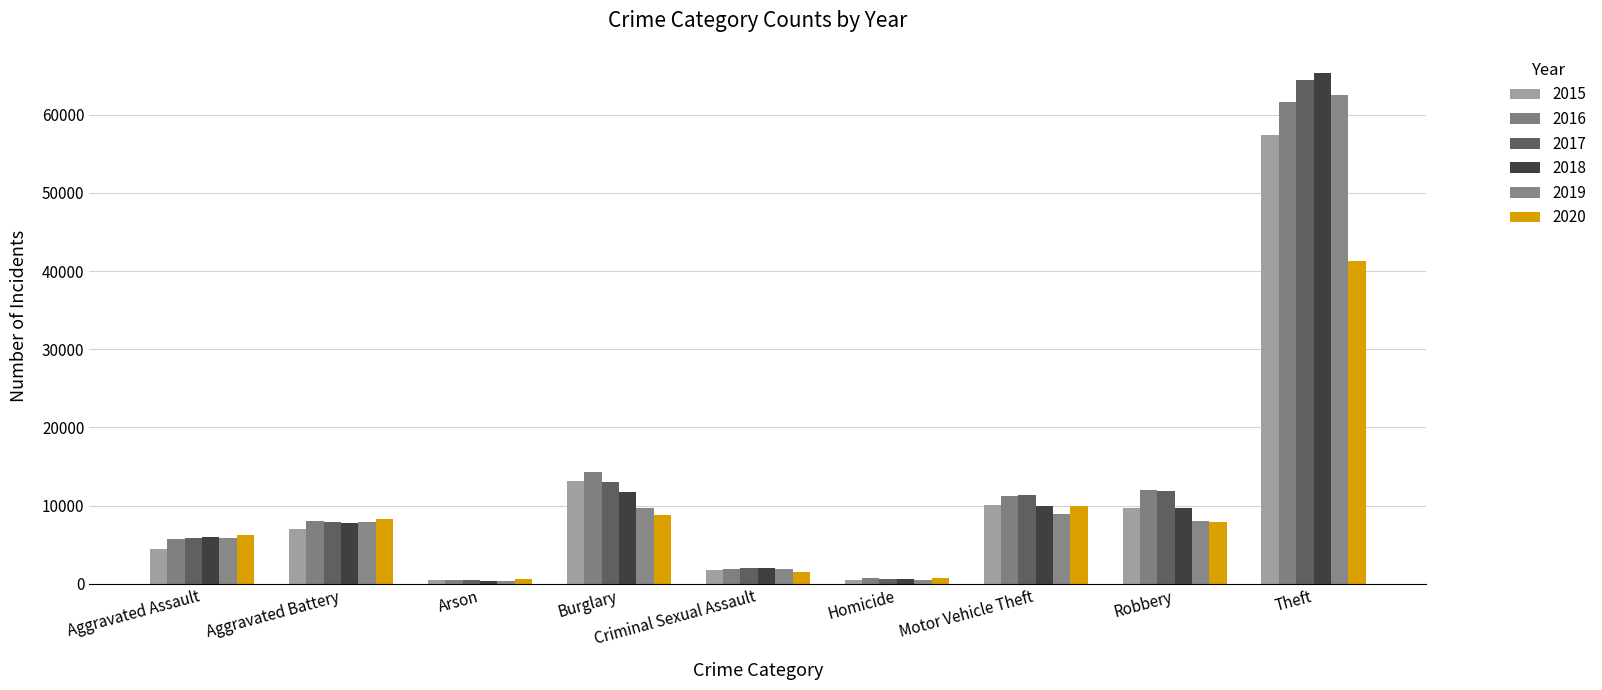

Rank the series at Motor Vehicle Theft from lowest to highest value.

2019, 2020, 2018, 2015, 2016, 2017